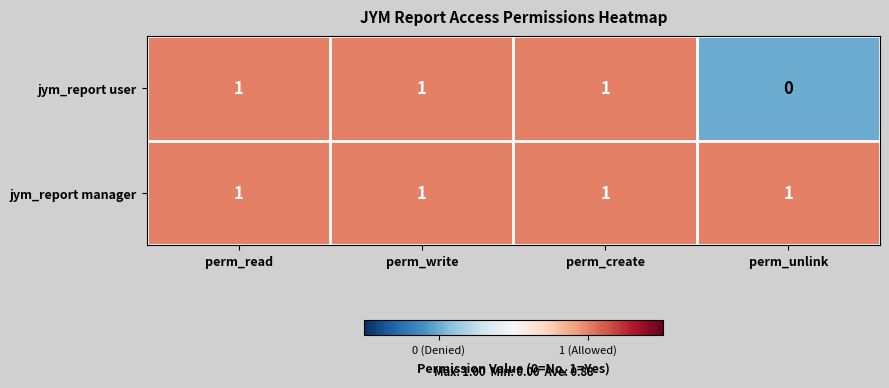

How many distinct data groups are displayed?

2